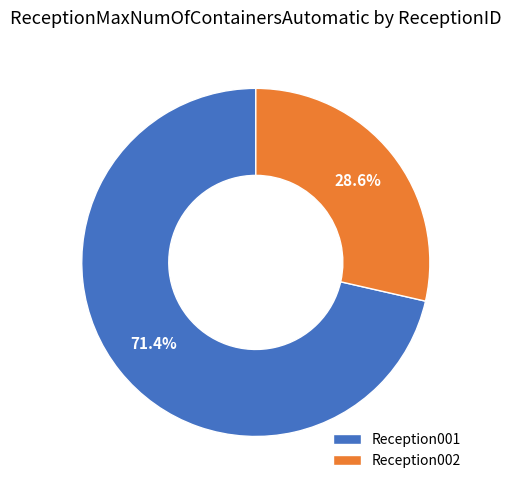

Count the number of slices in the pie.

2